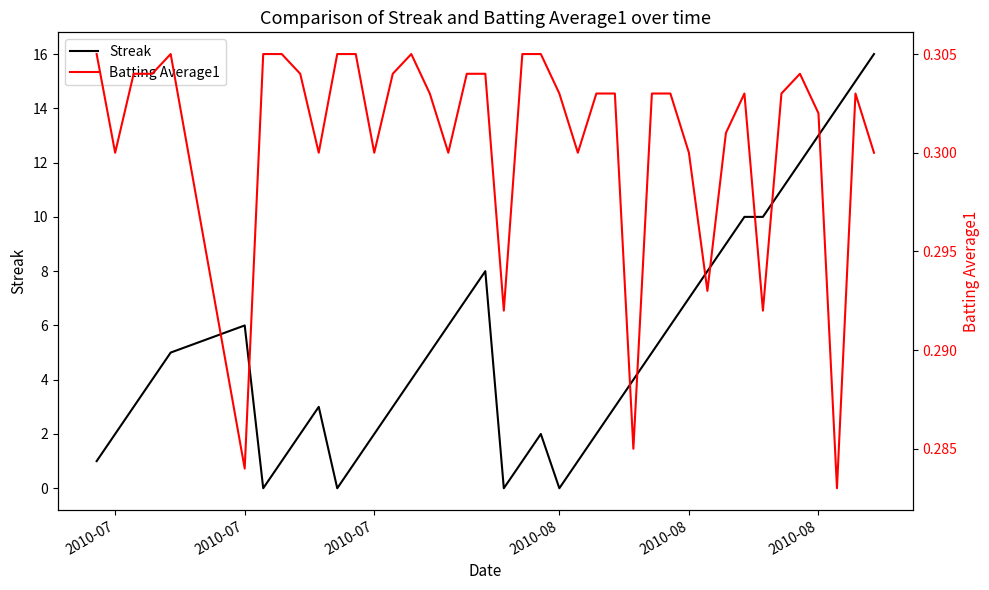

How many intersections are there between Streak and Batting Average1?

8